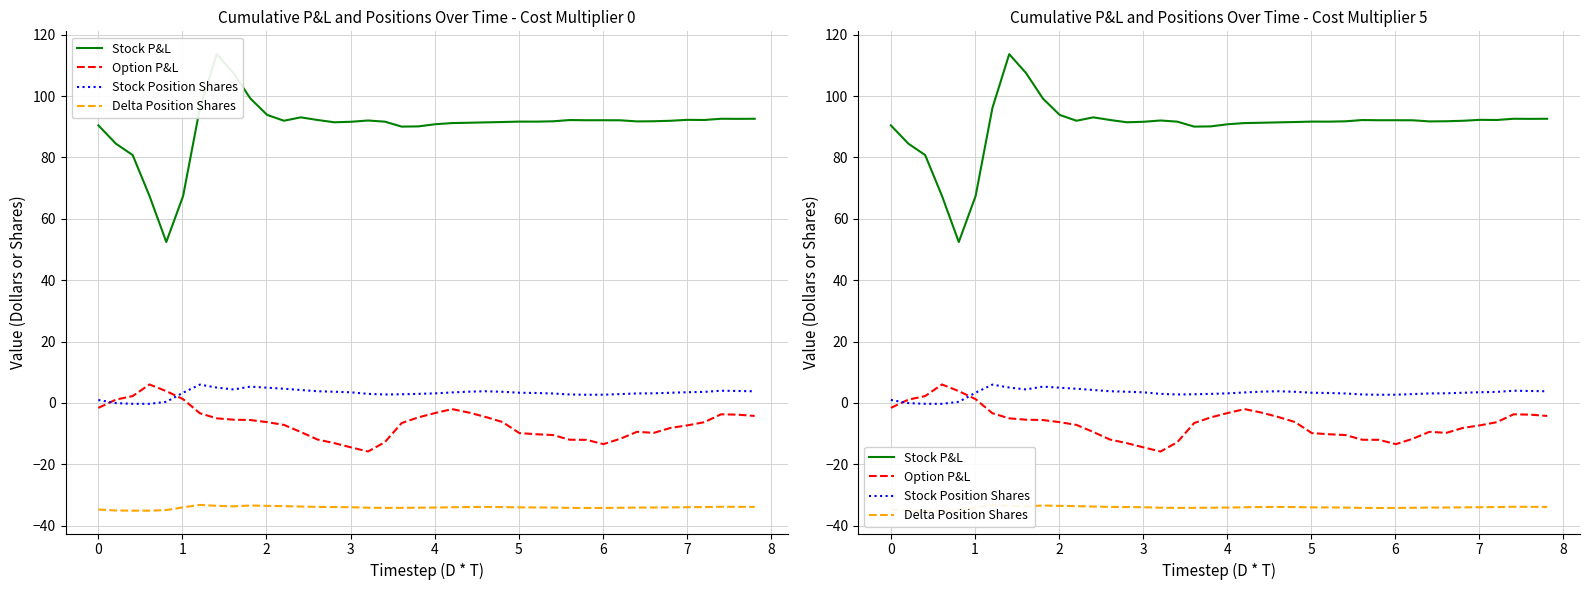

At how many categories does at least one series exceed 89?

35